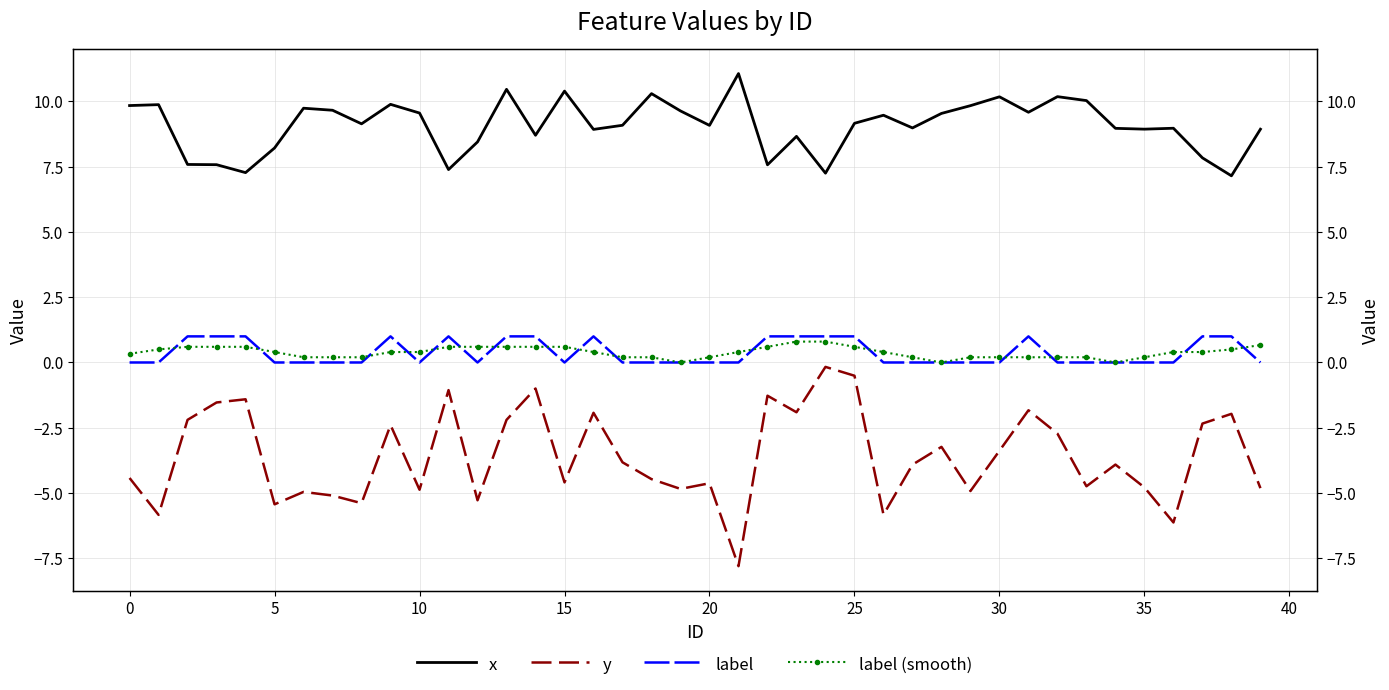

How many values in the y series are below -3?

24